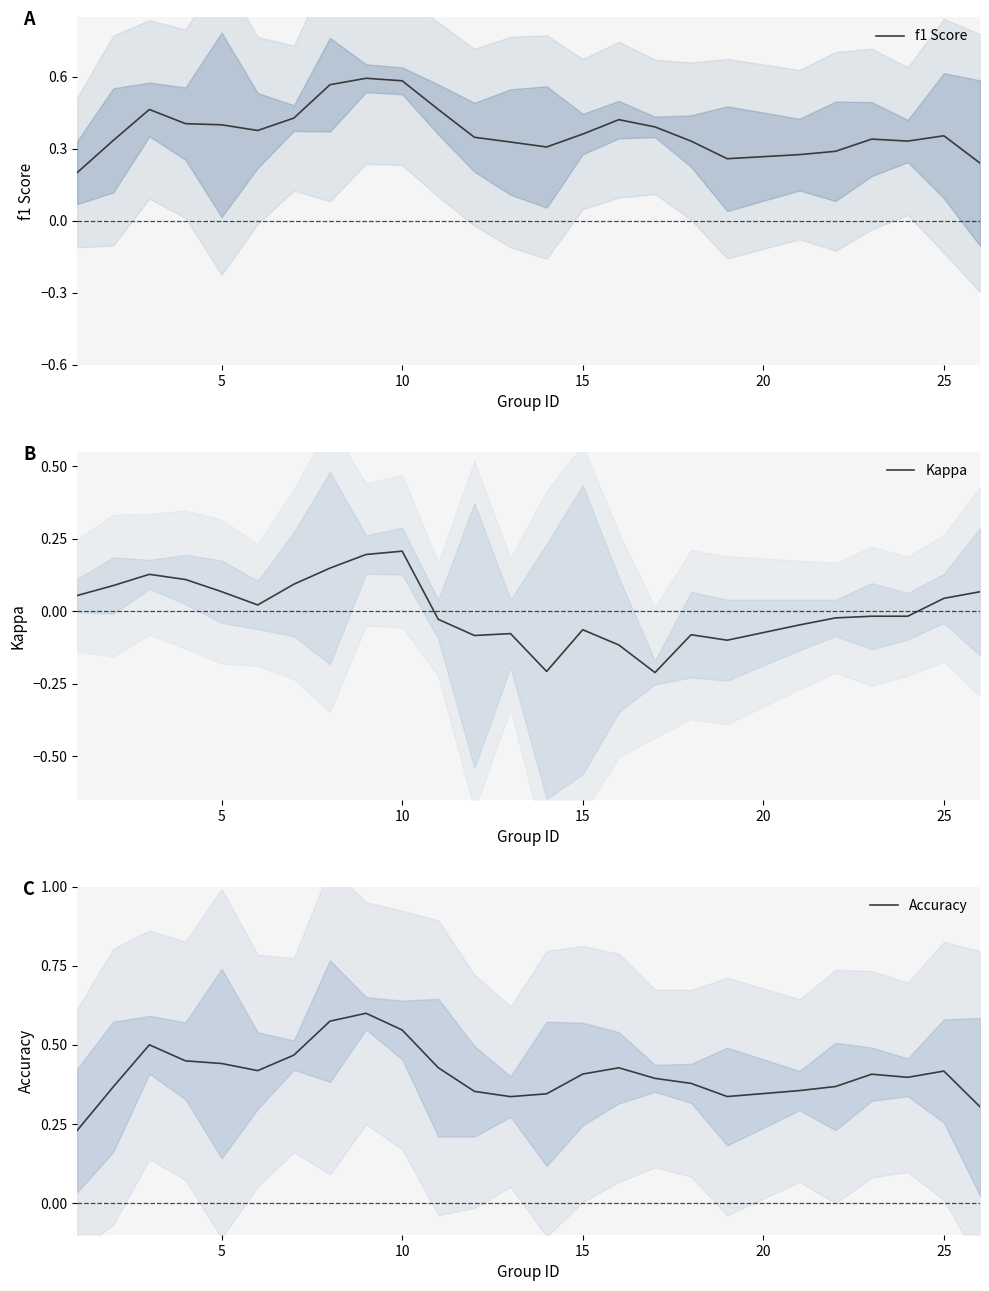

The value of f1 Score at 10 is 0.1. True or false?

False